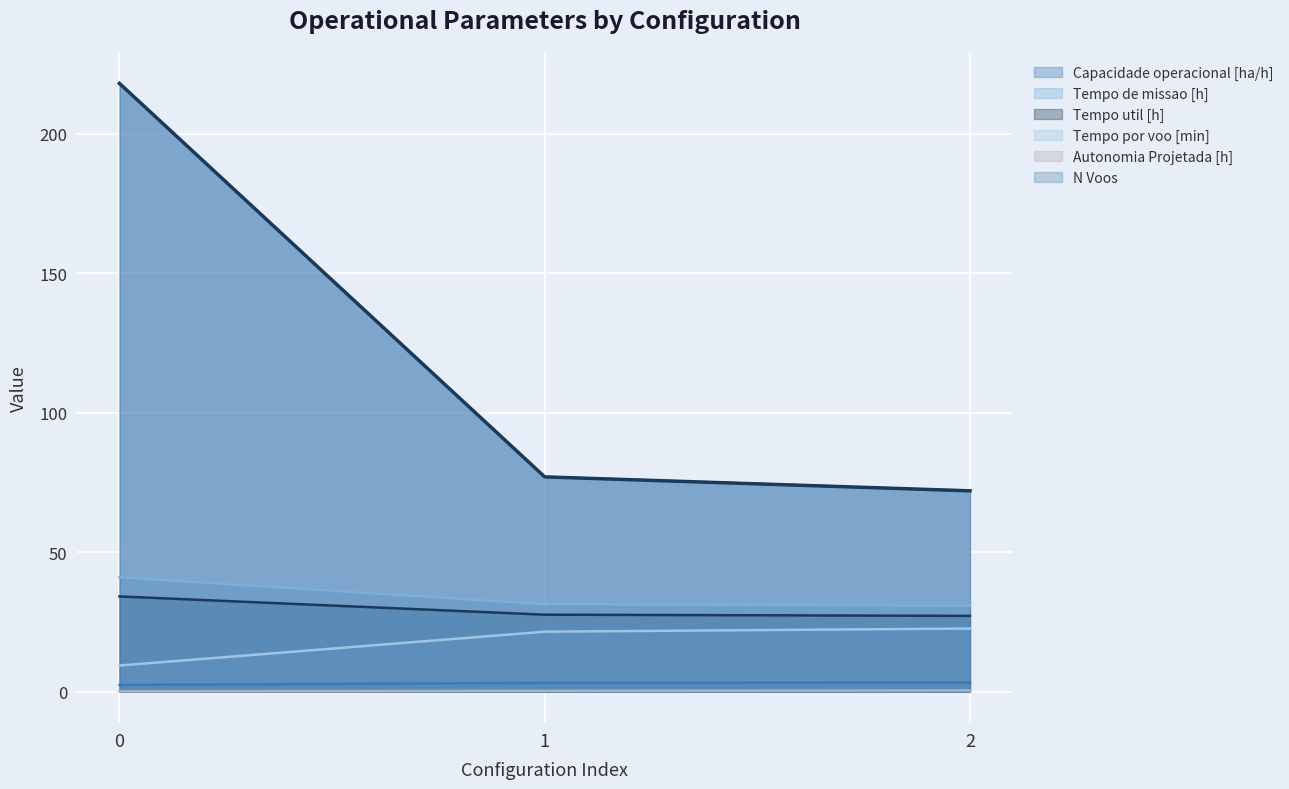

What is the value of the Tempo de missao [h] point at the 2nd from the left?

31.4